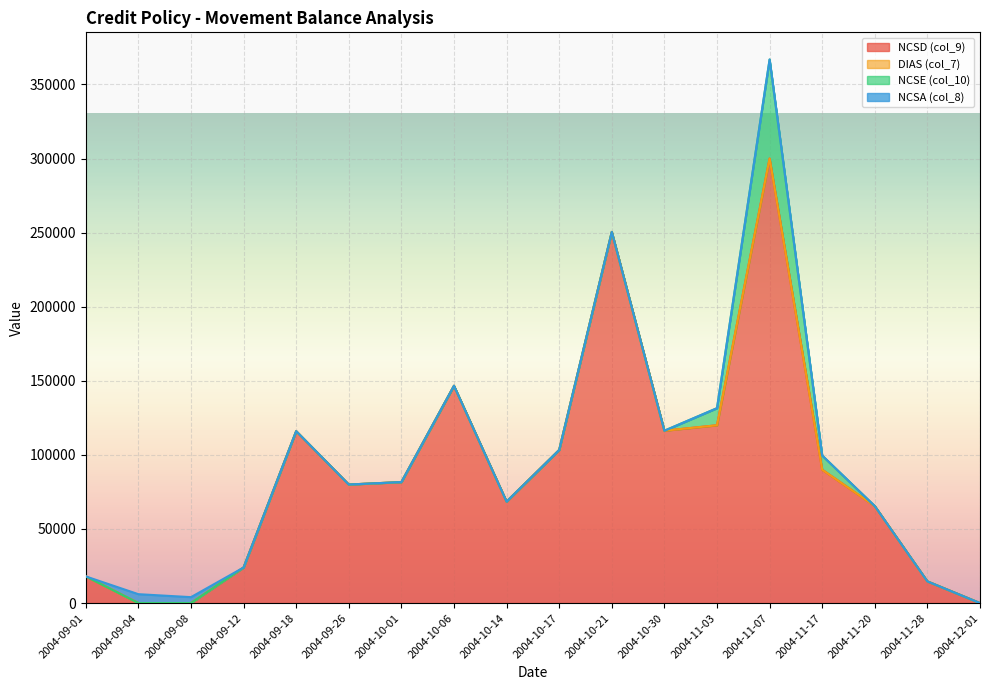

Which category has the highest value in the NCSE (col_10) series?

2004-11-07